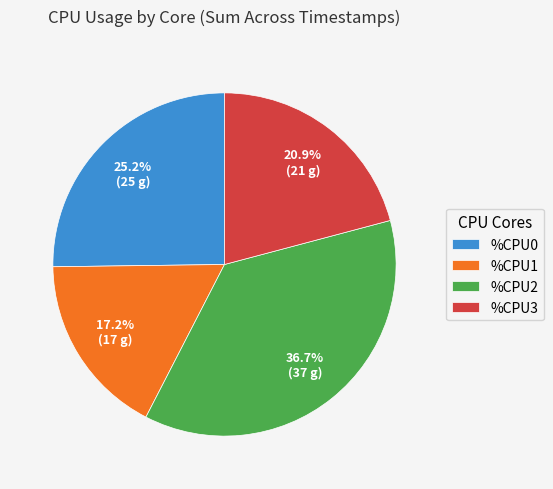

Count the number of slices in the pie.

4